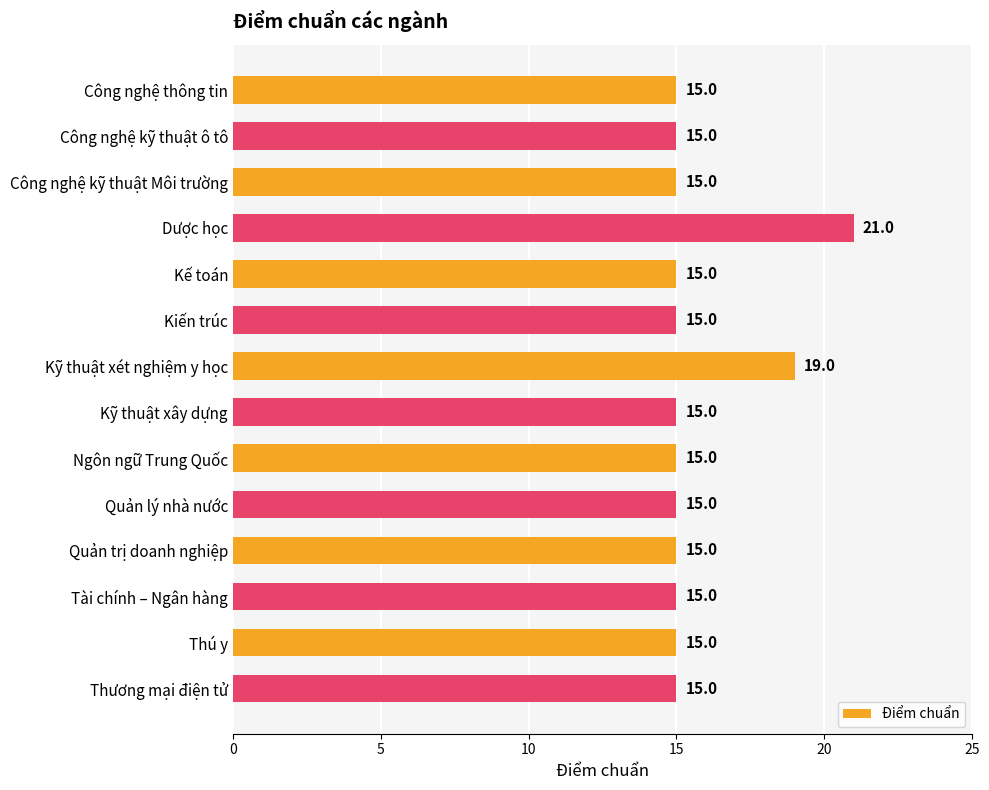

Count the values in the range 15 to 16.

12